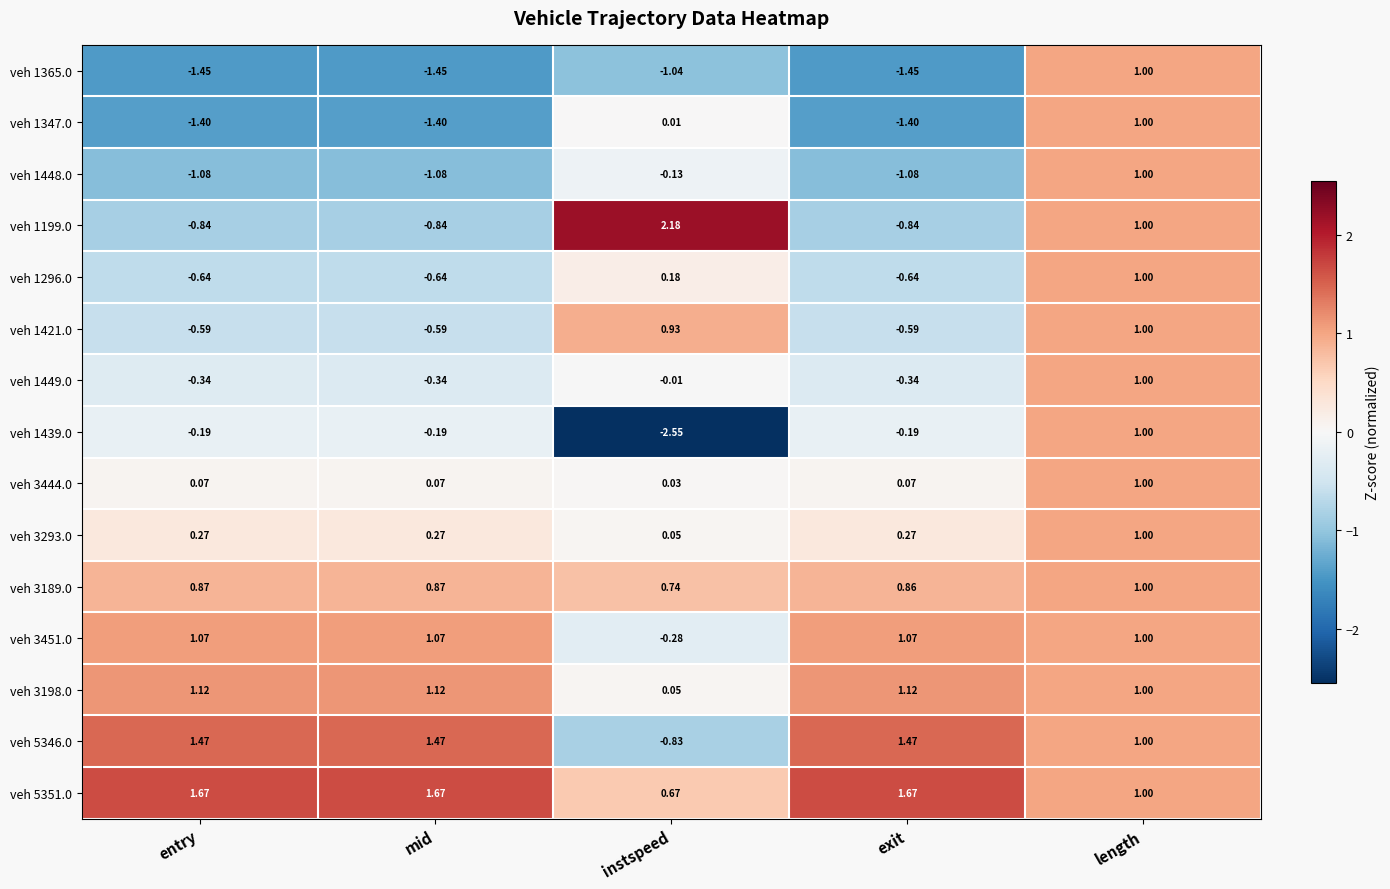

Where does the veh 1365.0 series first go above -1?

length